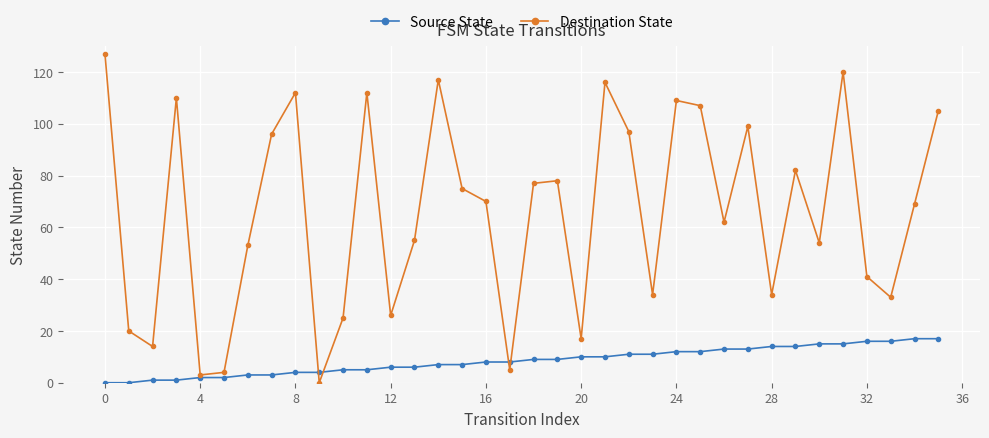

Reading left to right, extract all data points from this chart.

Source State: 0	0	1	1	2	2	3	3	4	4	5	5	6	6	7	7	8	8	9	9	10	10	11	11	12	12	13	13	14	14	15	15	16	16	17	17
Destination State: 127	20	14	110	3	4	53	96	112	0	25	112	26	55	117	75	70	5	77	78	17	116	97	34	109	107	62	99	34	82	54	120	41	33	69	105